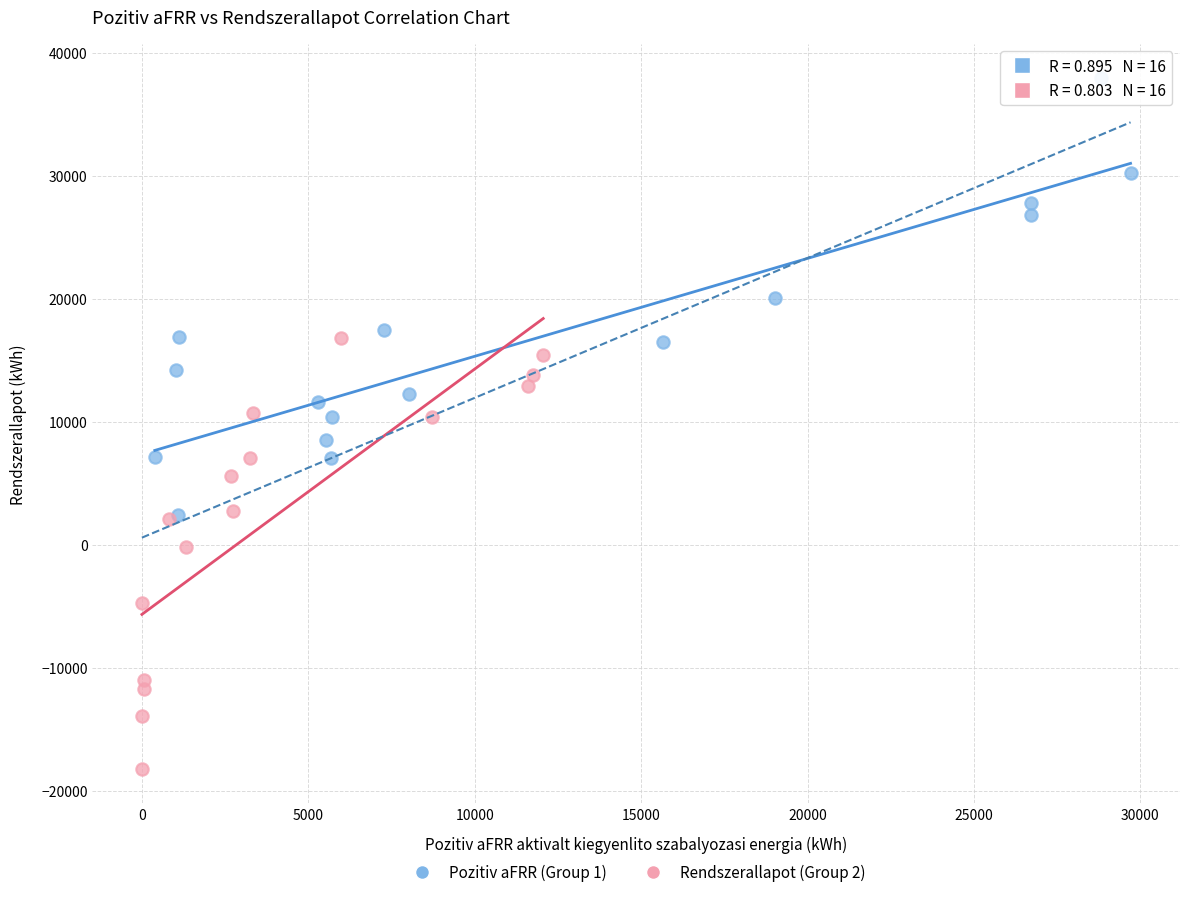

Which series reaches the minimum Y coordinate?

Rendszerallapot (Group 2)